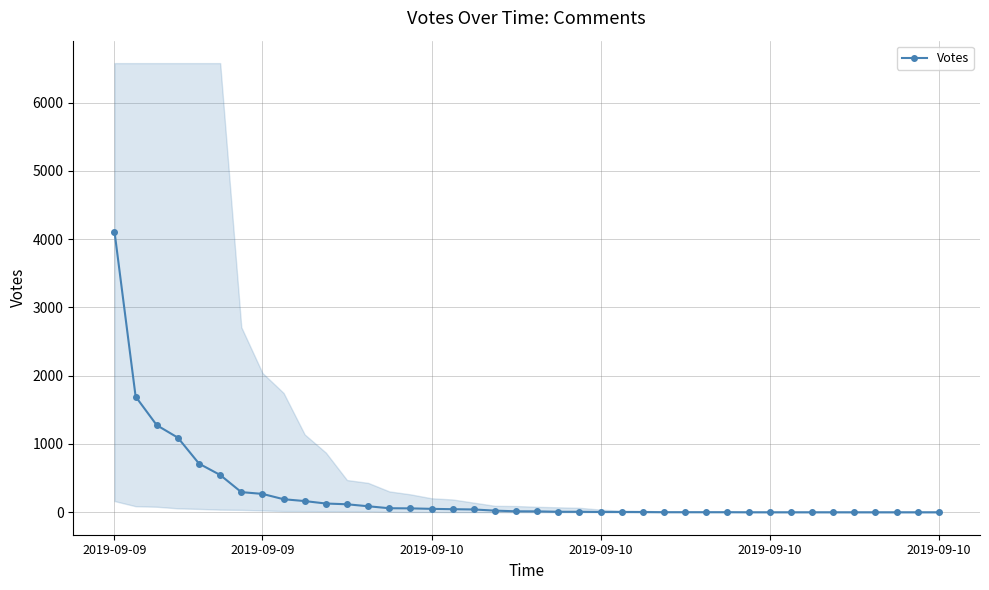

Count the number of values greater than 14.

19